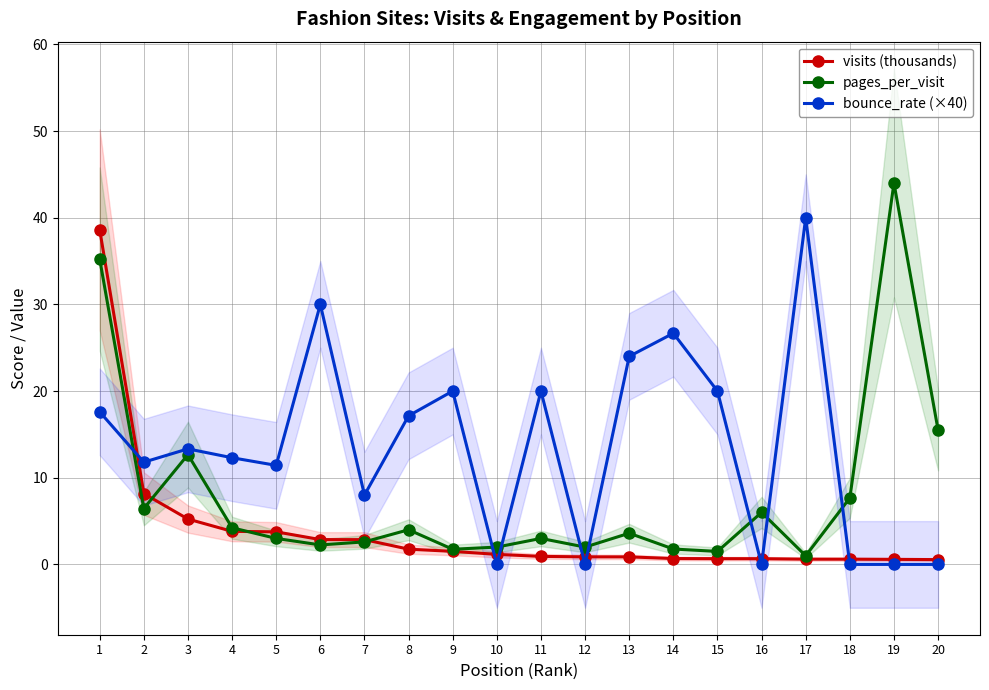

How many data points does each series have?

20